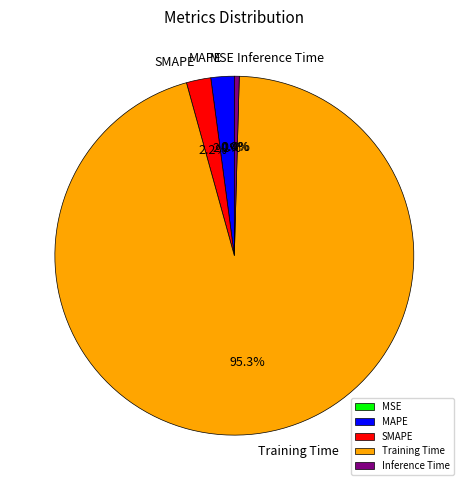

Which slice is the largest?

Training Time